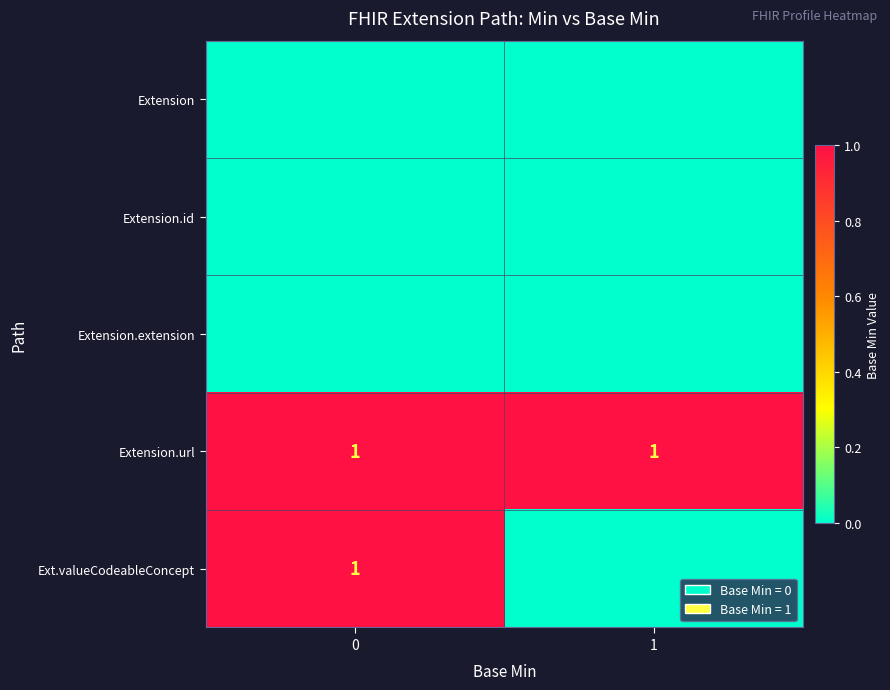

What is the difference between the highest and lowest values at 1?

1